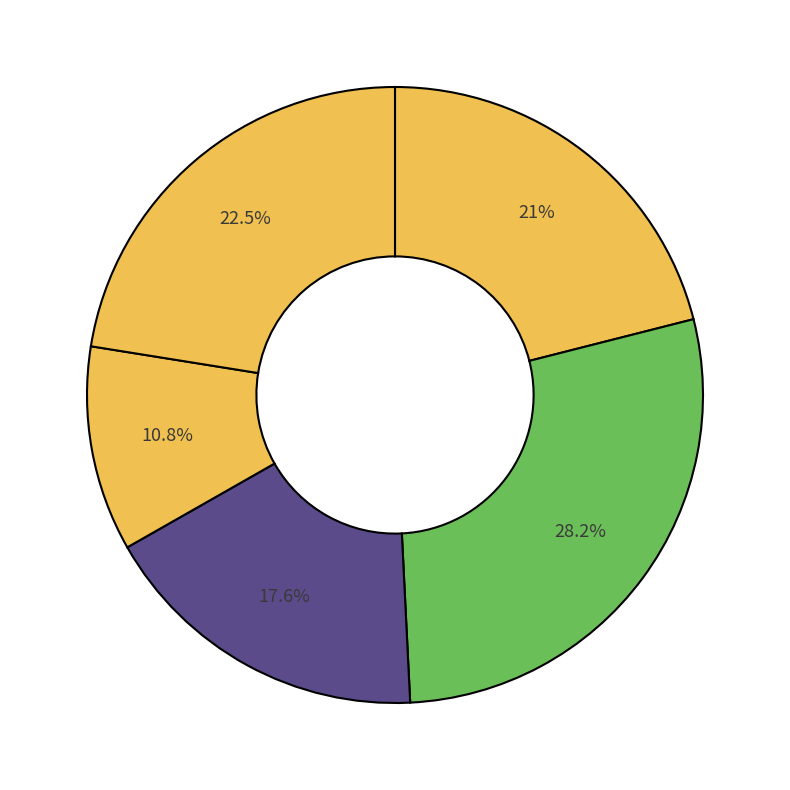

How many segments does this pie chart have?

5